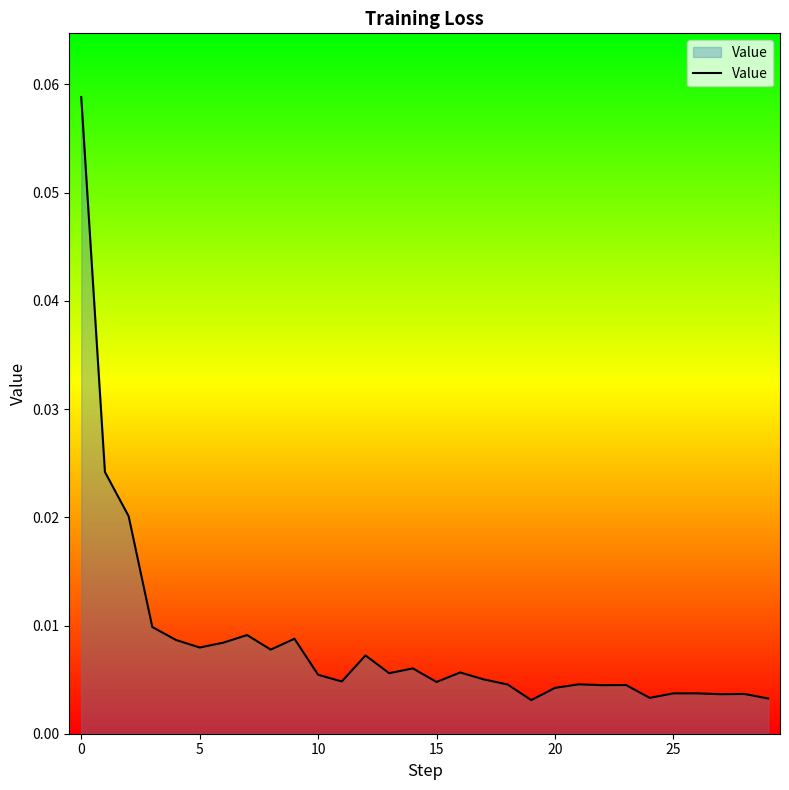

Does the chart have visible grid lines?

No